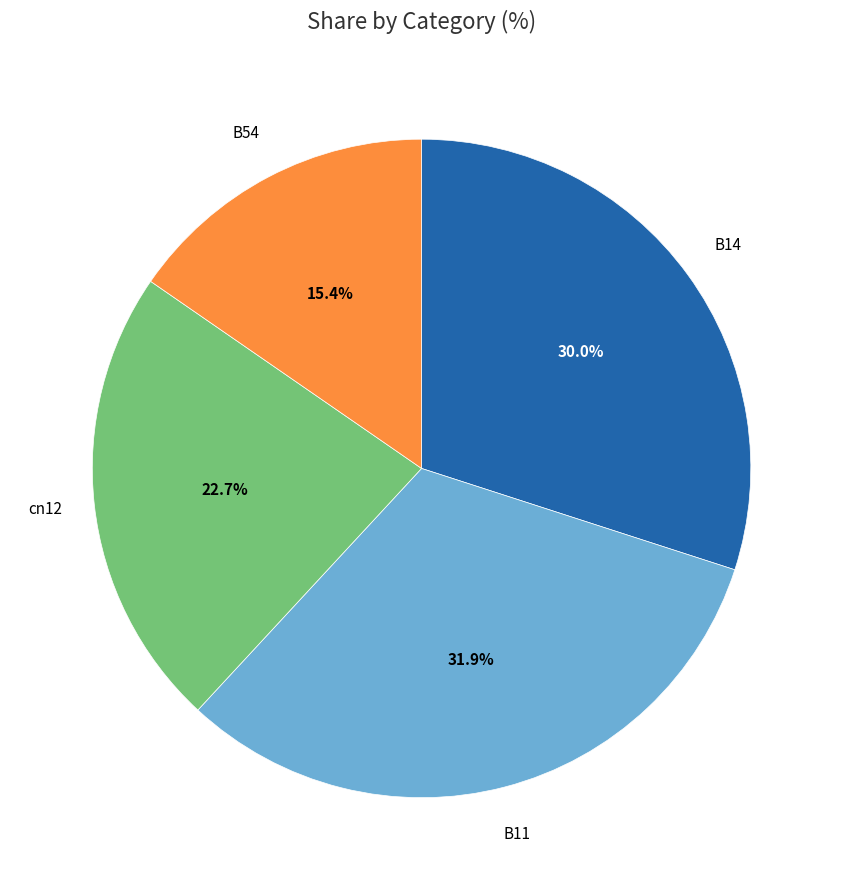

Is there a majority slice in this chart?

No